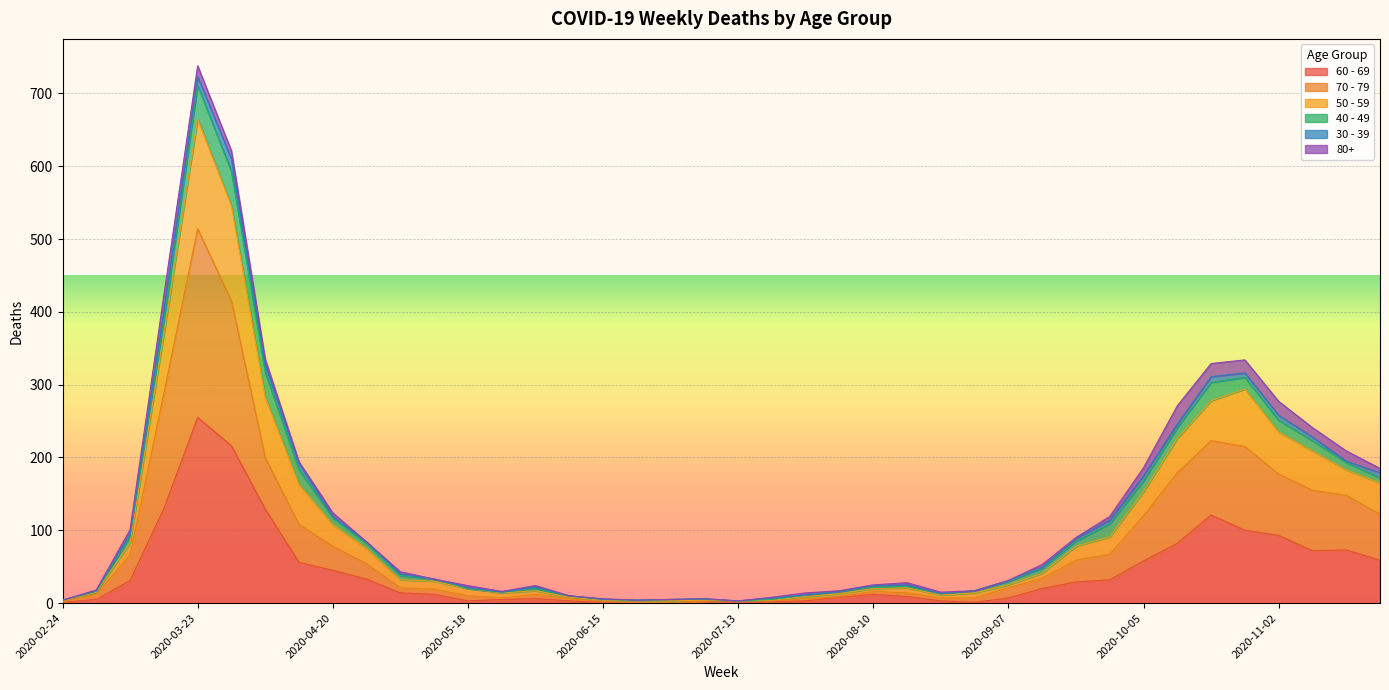

The value of 50 - 59 at 2020-08-10 is 7. True or false?

False